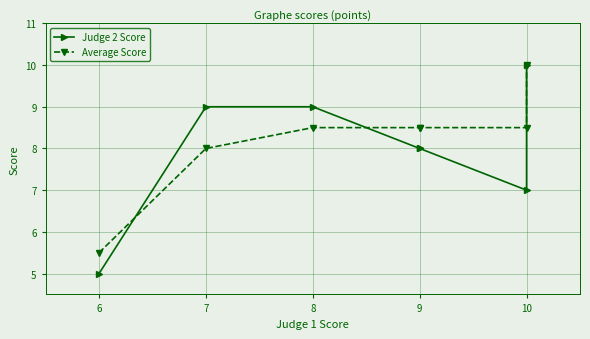

Which series changed the most between 9 and 10?

Judge 2 Score